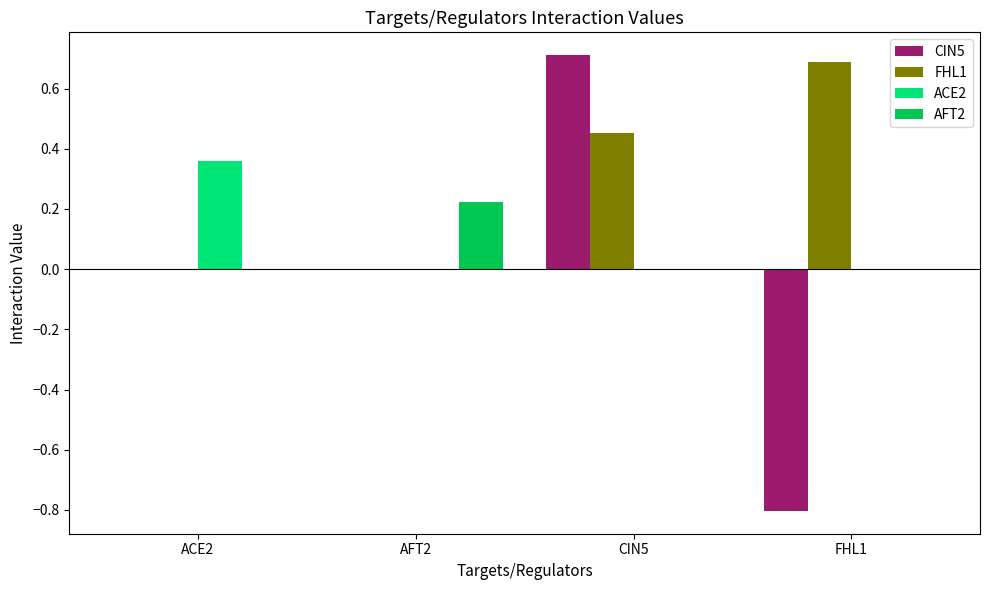

Are the bars grouped side by side (vs. stacked)?

Yes